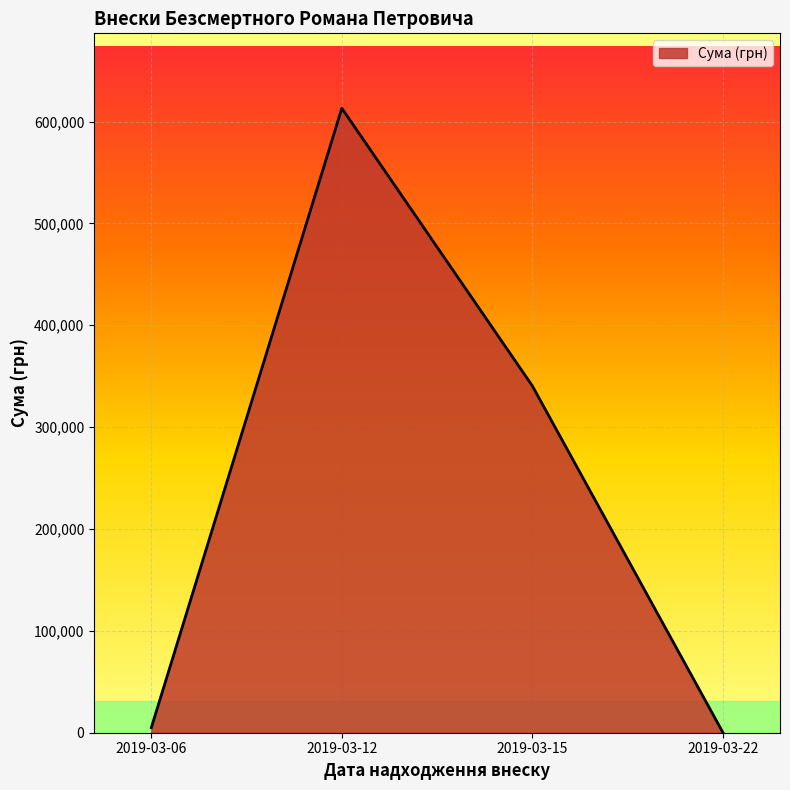

Count the number of categories in the chart.

4